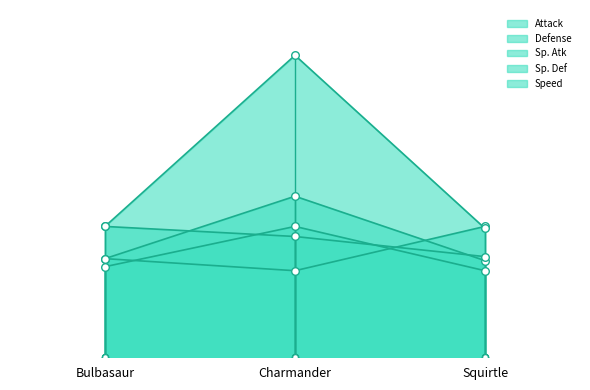

Which series reaches the maximum Y coordinate?

Sp. Def